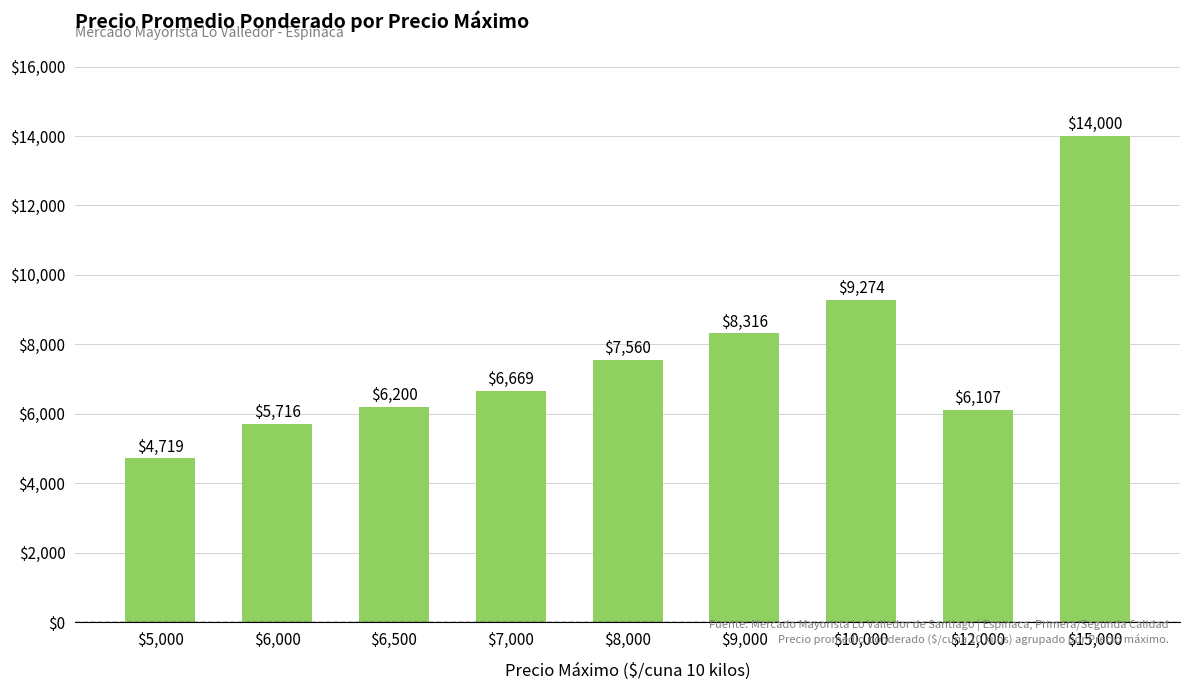

List the labels in order of value, smallest first.

$5,000, $6,000, $12,000, $6,500, $7,000, $8,000, $9,000, $10,000, $15,000